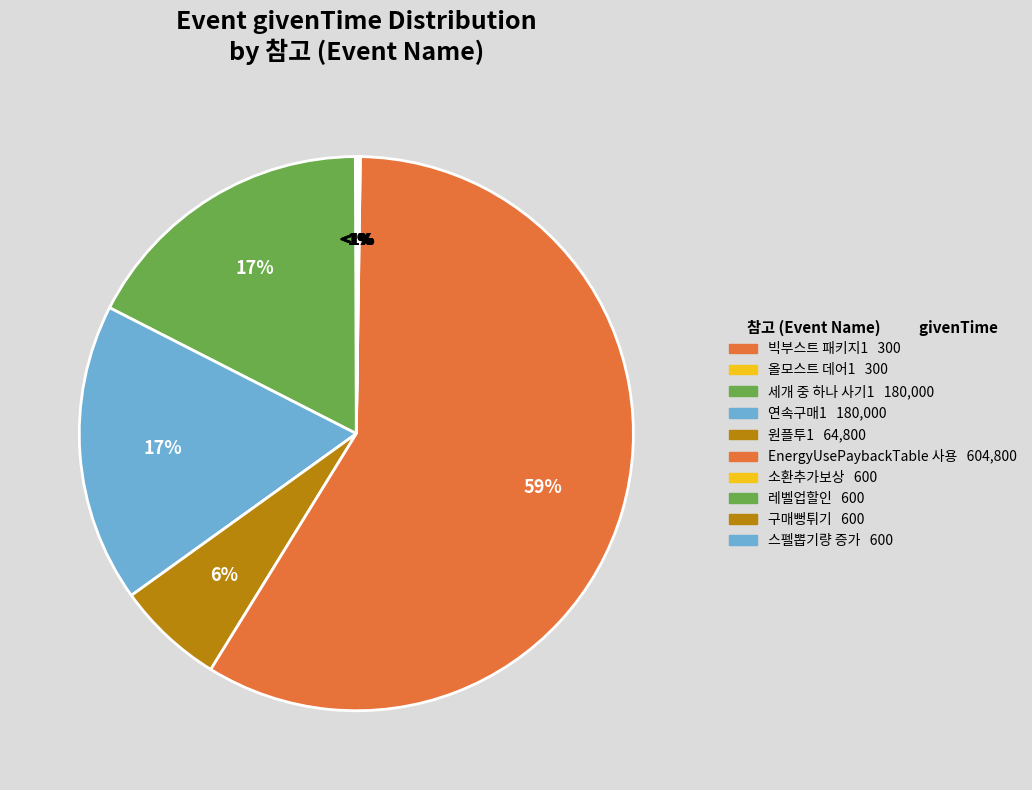

Combined, what portion of the pie is 레벨업할인 and 연속구매1?

17.5%